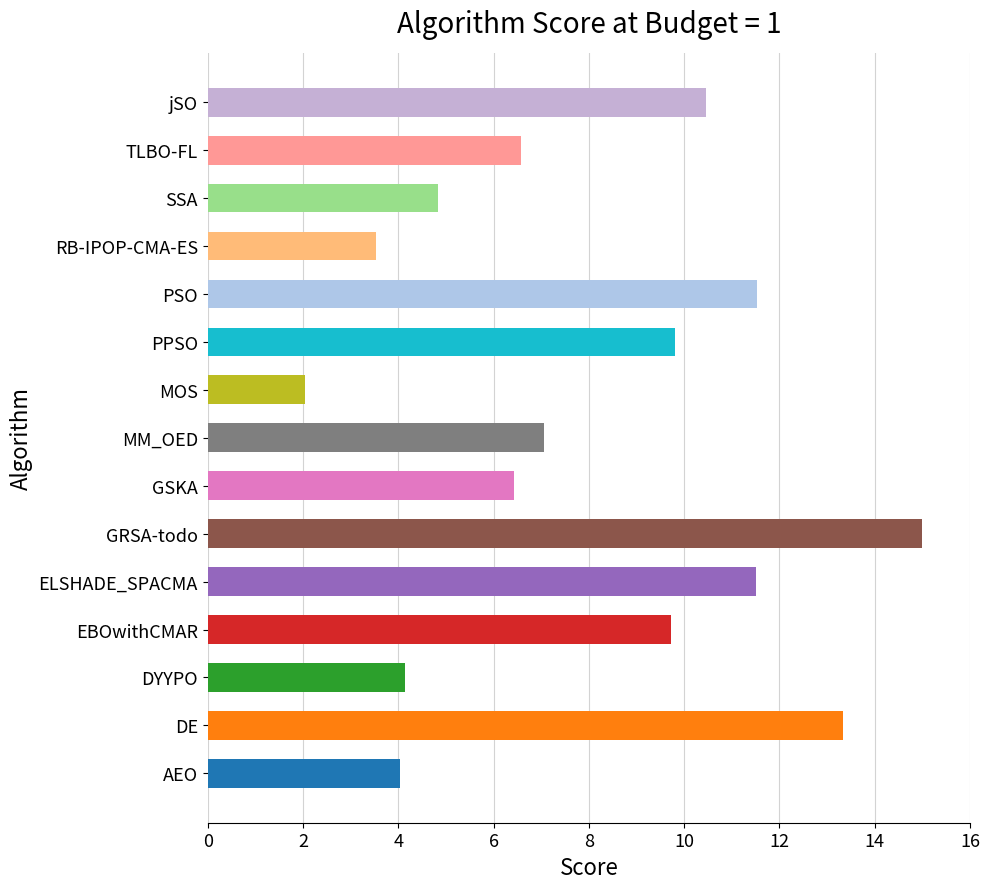

The chart shows a value of 7.1 at MM_OED. True or false?

True